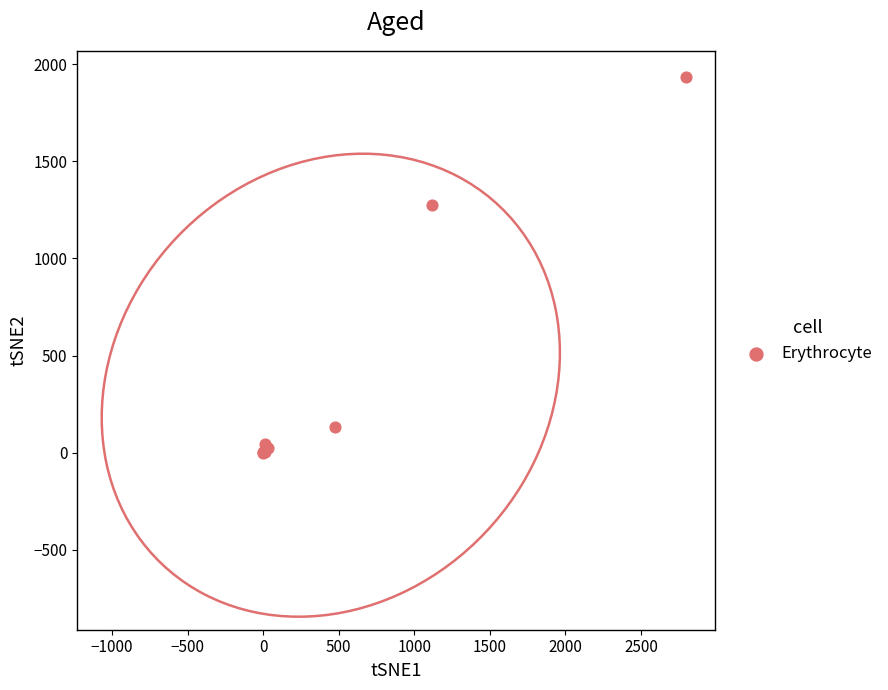

What Y value in the scatter plot is closest to 966?

1273